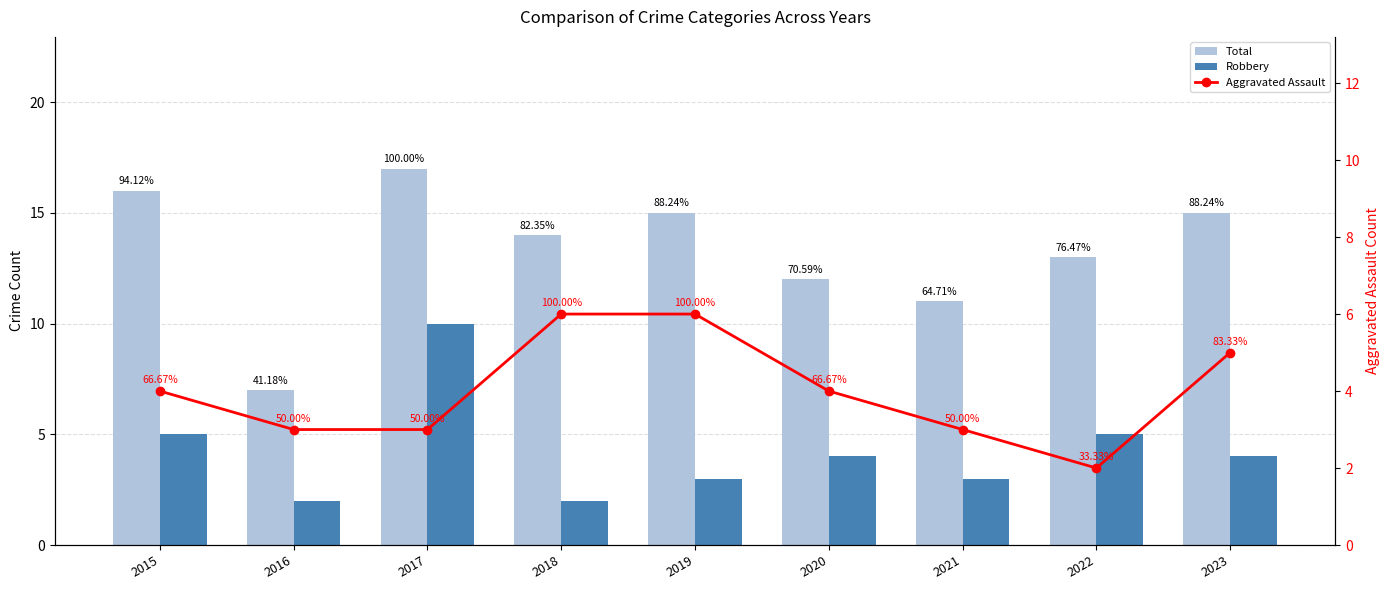

Which series has the largest total across all categories?

Total